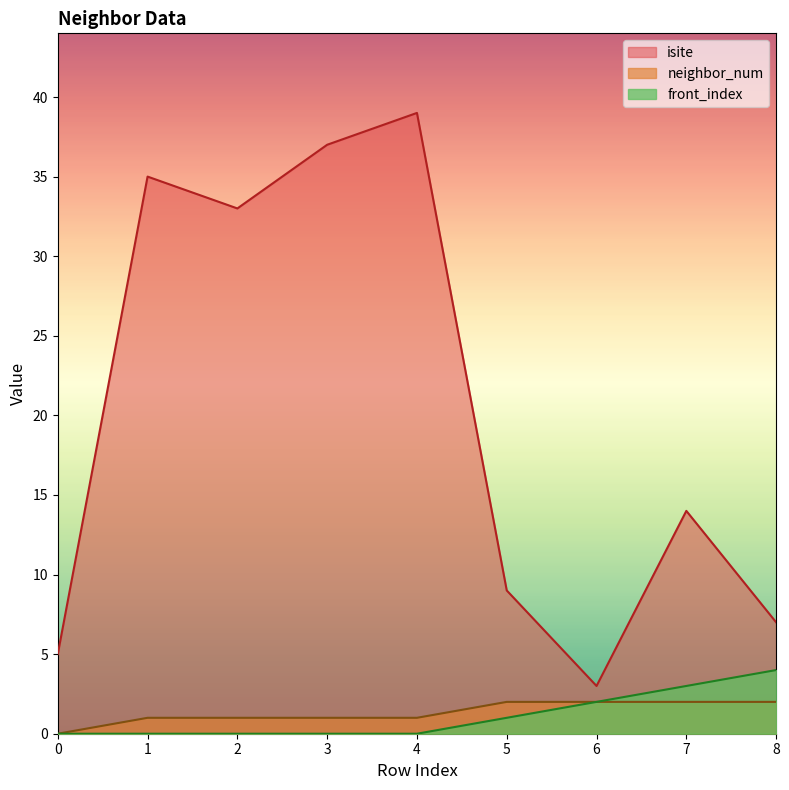

Count the front_index values in the range 0 to 2.

7